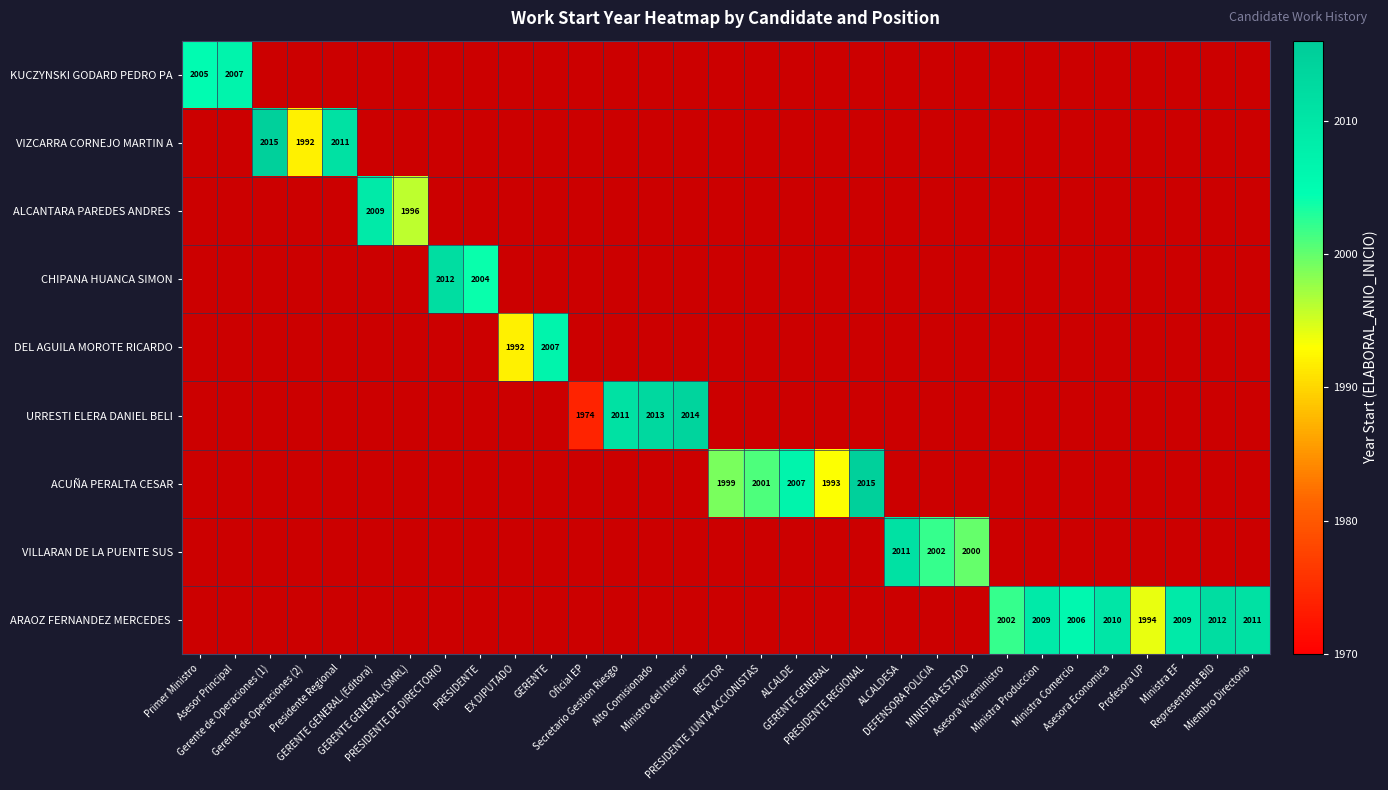

Between GERENTE GENERAL and PRESIDENTE REGIONAL, which series saw the biggest shift?

ACUÑA PERALTA CESAR